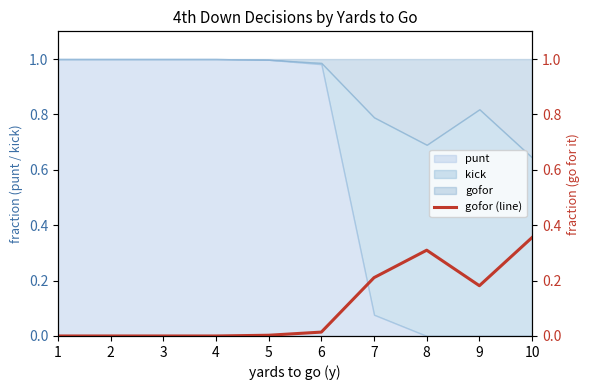

List the labels in order of value, largest first.

10, 8, 7, 9, 6, 5, 1, 2, 3, 4